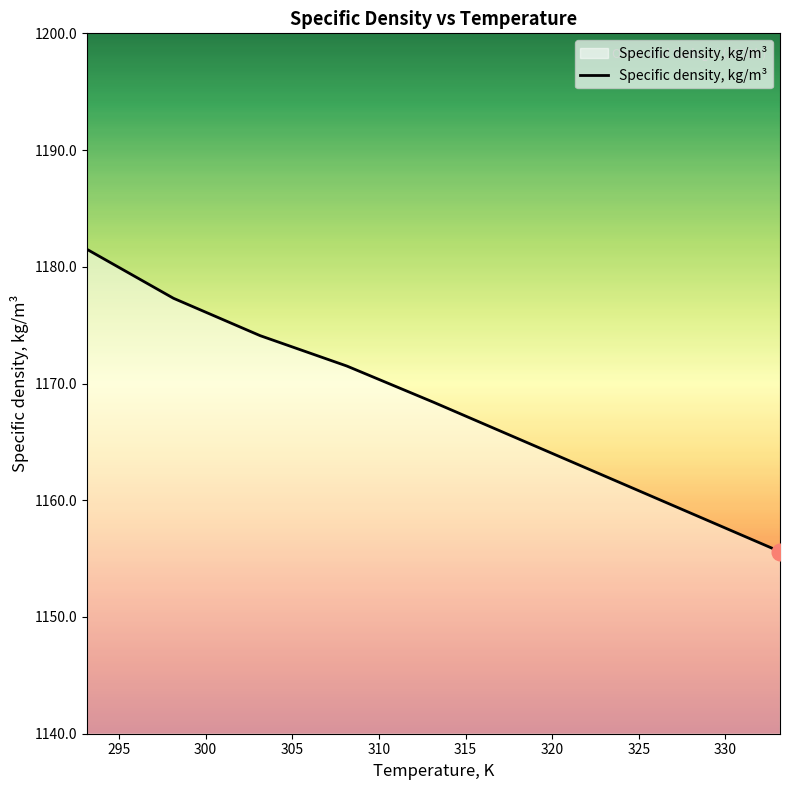

What is the difference between the maximum and minimum values?

25.9